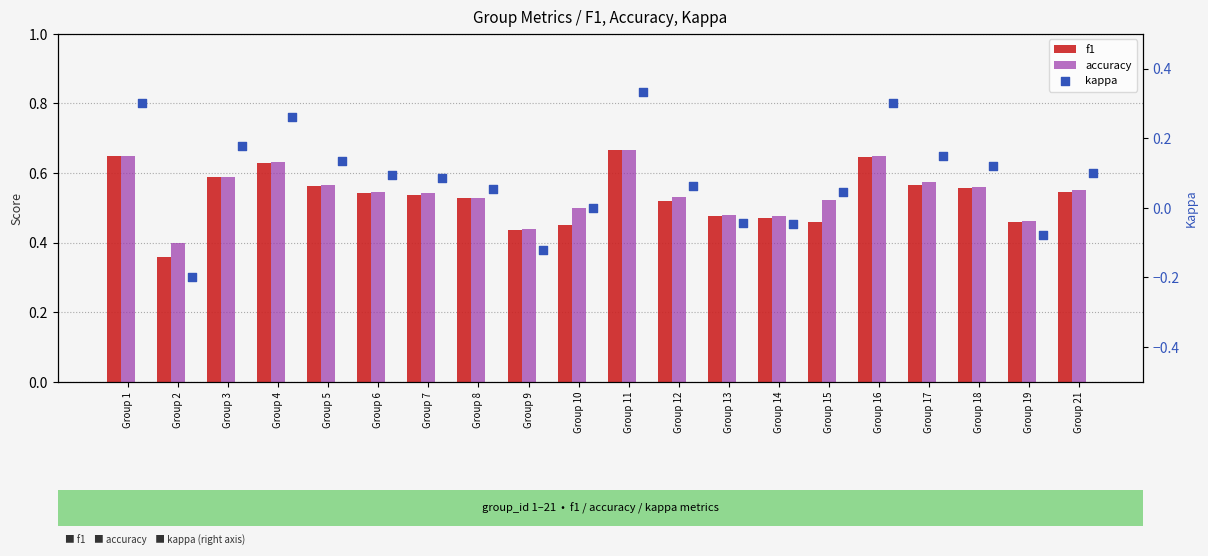

What are all the series names shown in the legend?

f1, accuracy, kappa